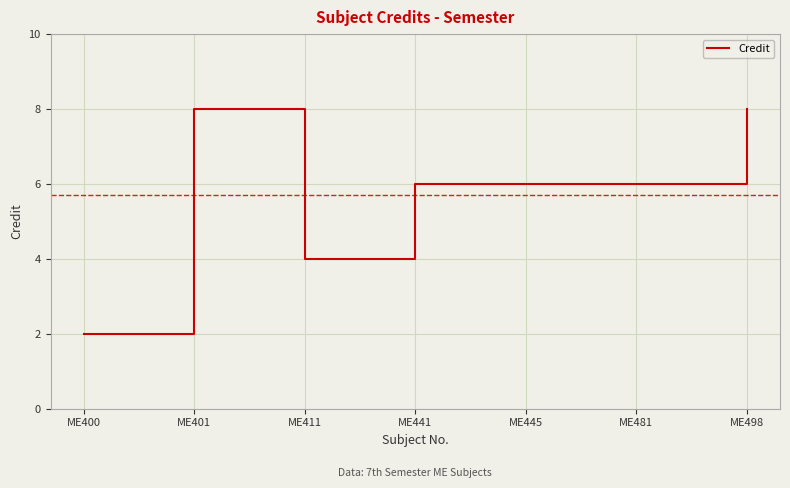

How many lines are shown in the chart?

1